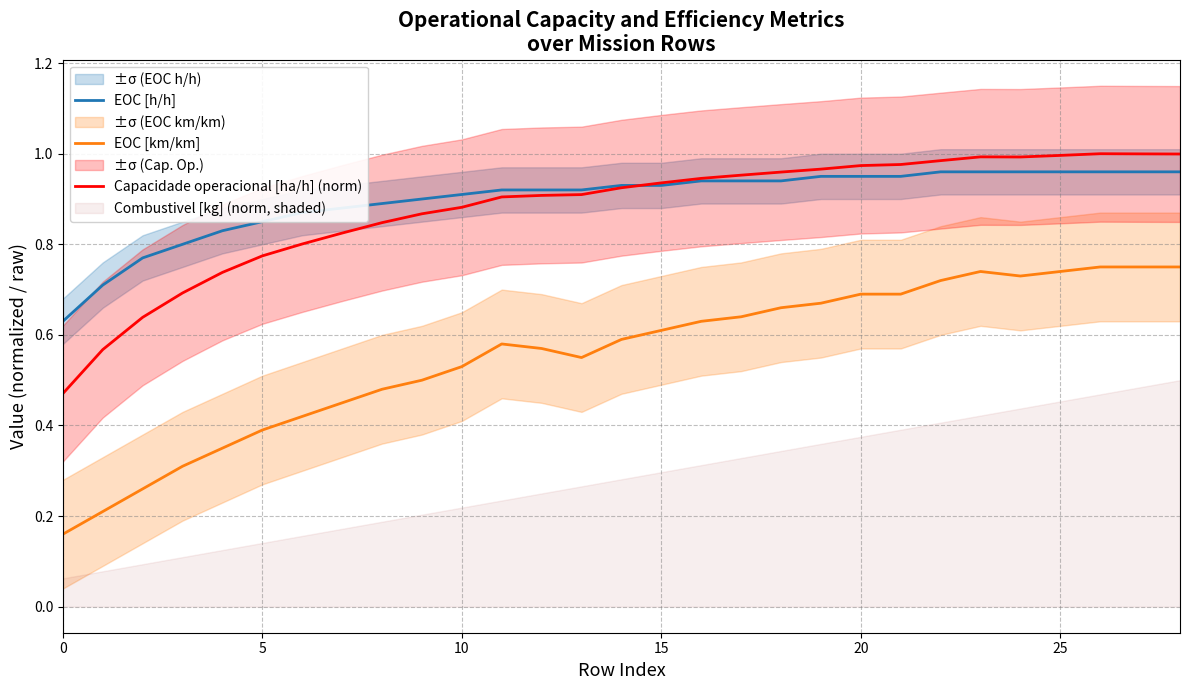

Rank the series at 14 from lowest to highest value.

EOC [km/km], Capacidade operacional [ha/h] (norm), EOC [h/h]